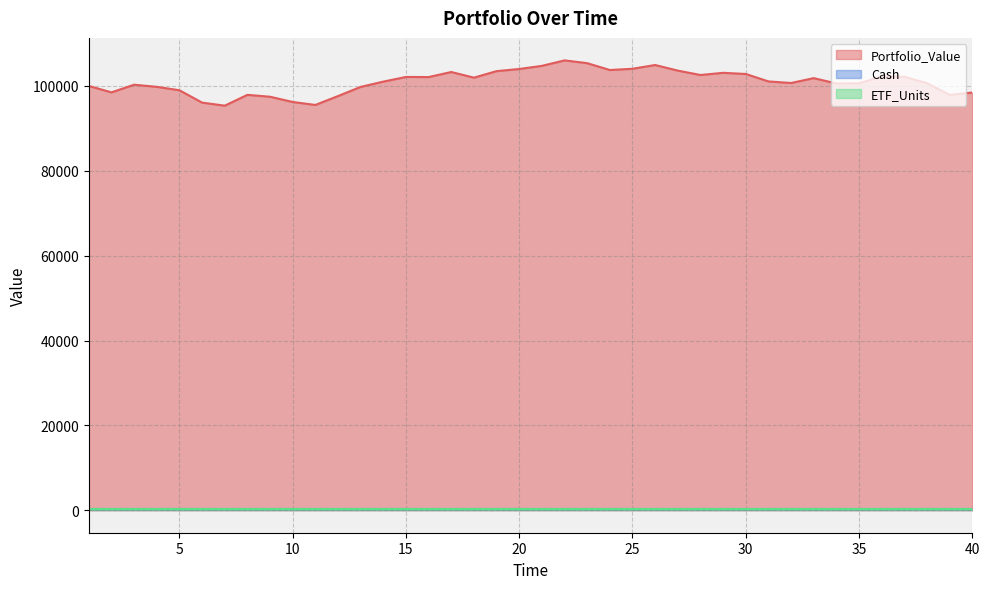

At 15, list the series in order from smallest to largest.

ETF_Units, Cash, Portfolio_Value